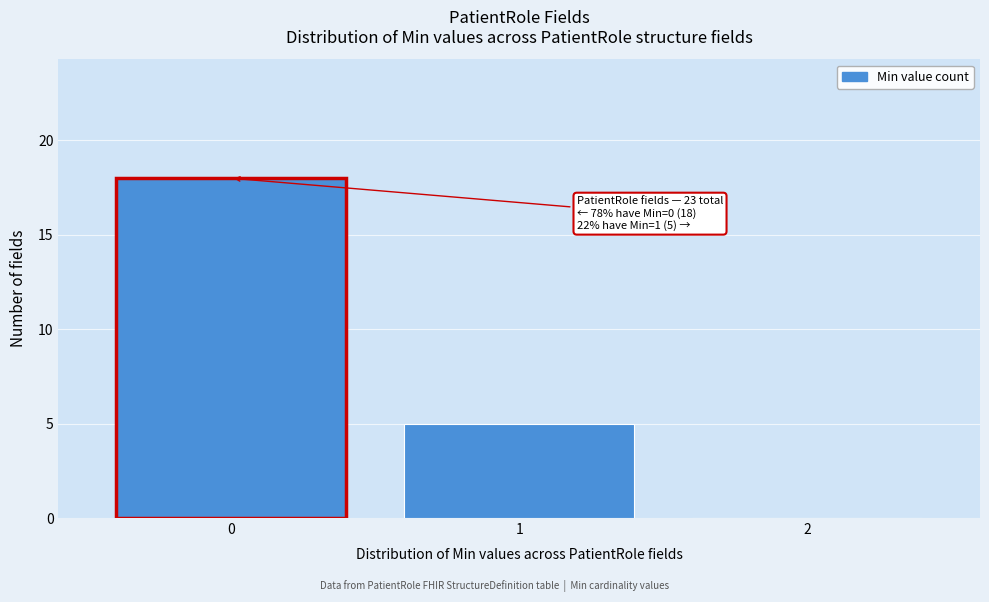

Reading left to right, what are all the values shown in this chart?

0=18	1=5	2=0